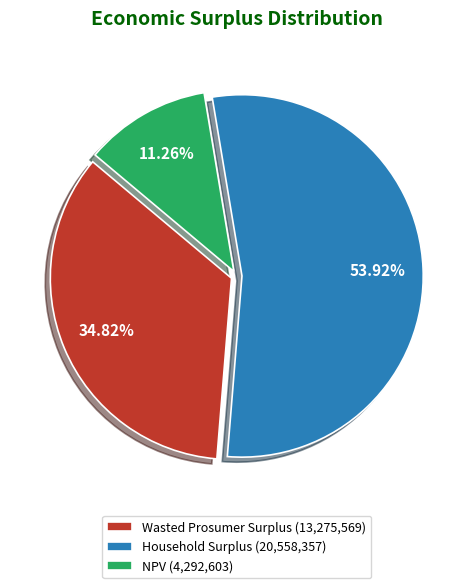

Approximately how many times larger is the value at NPV compared to Household Surplus?

0.2